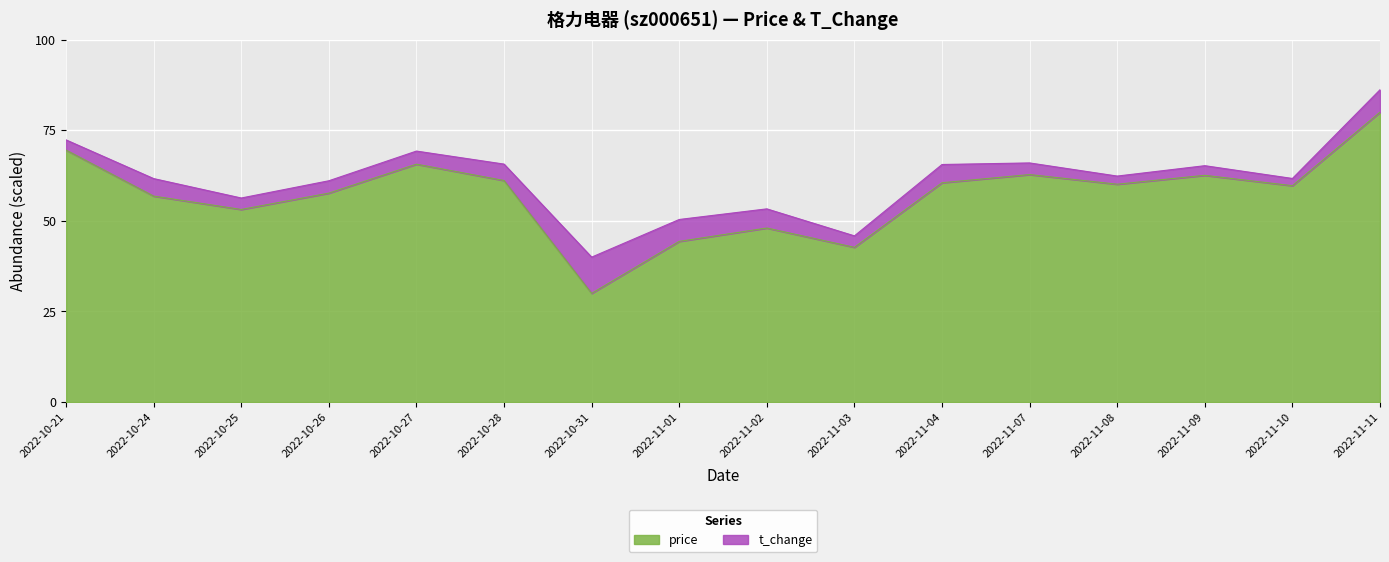

List the labels in order of value, smallest first.

2022-10-31, 2022-11-03, 2022-11-01, 2022-11-02, 2022-10-25, 2022-10-24, 2022-10-26, 2022-11-10, 2022-11-08, 2022-11-04, 2022-10-28, 2022-11-09, 2022-11-07, 2022-10-27, 2022-10-21, 2022-11-11